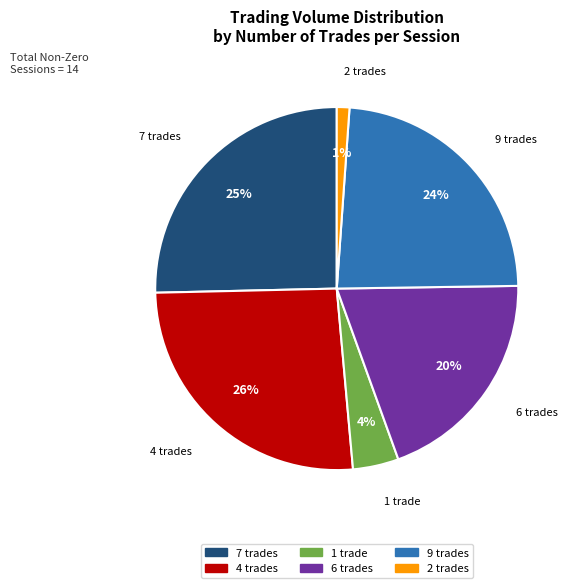

To the nearest percent, what is the difference between the largest and smallest slice percentages?

25%